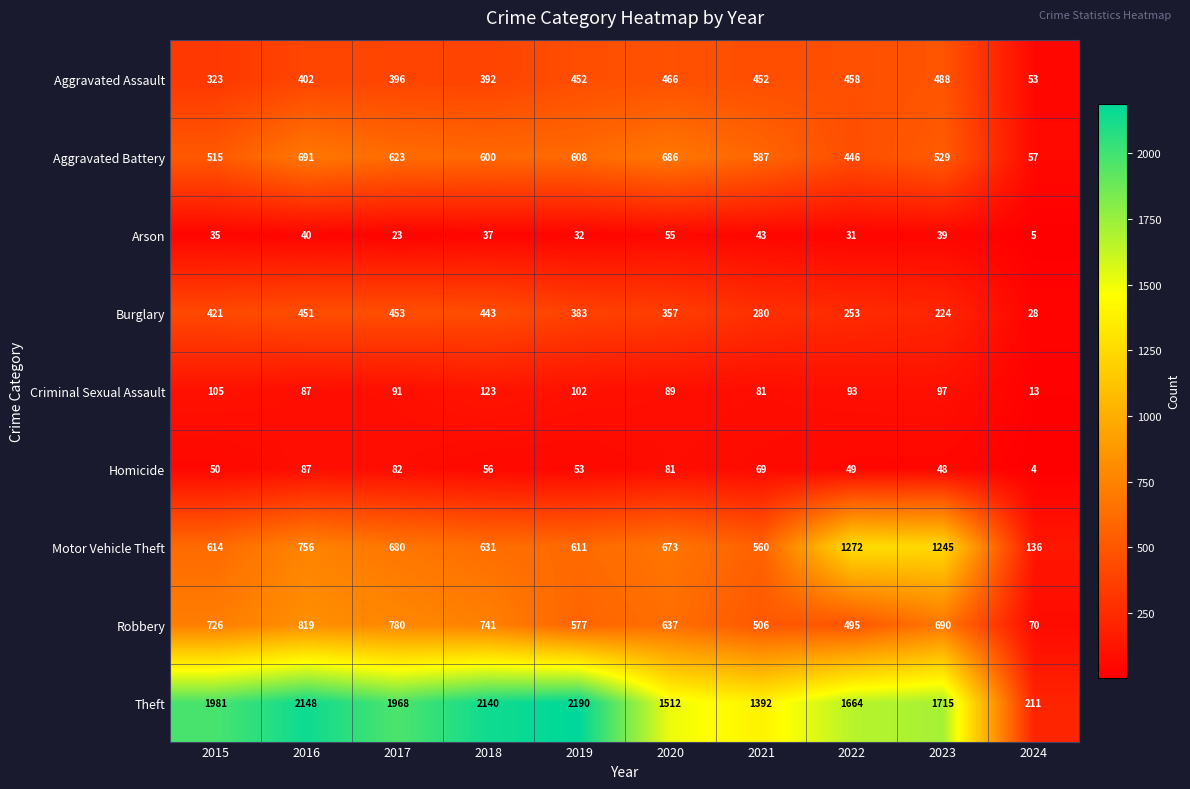

Is it true that Burglary equals 663 at 2017?

False